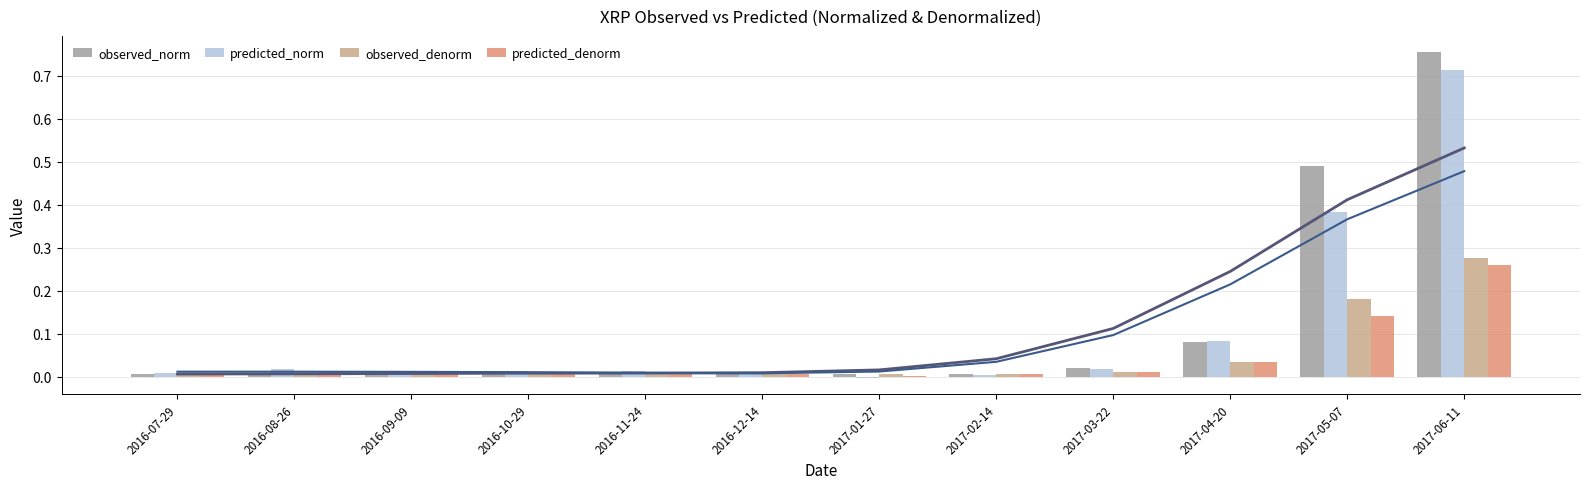

At which category is the sum across all series the highest?

2017-06-11